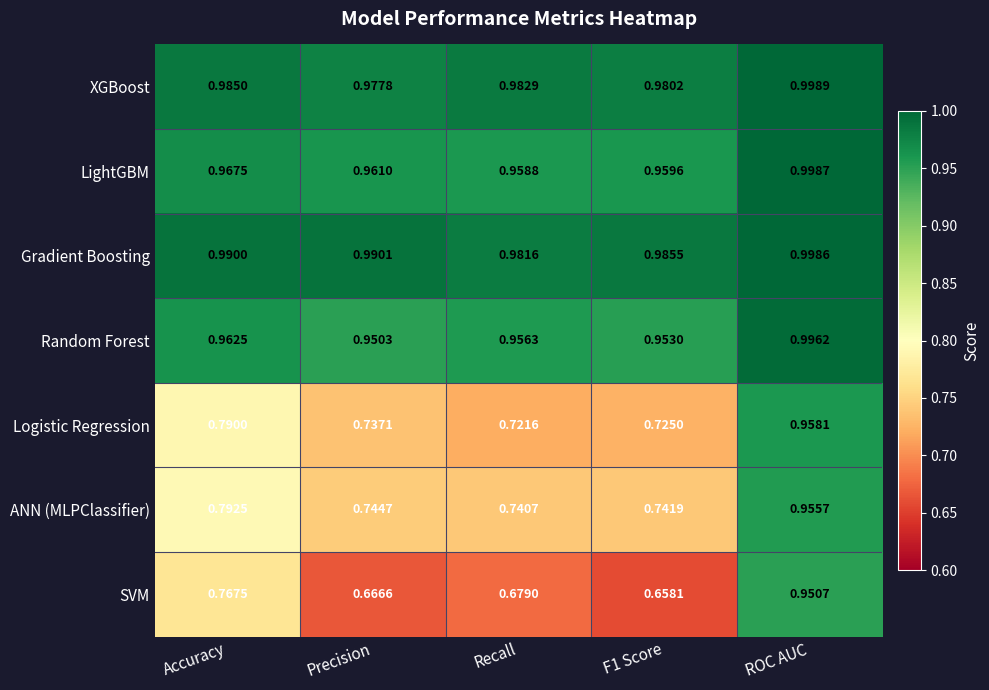

Is the value of XGBoost at Precision greater than the value of Logistic Regression at Accuracy?

Yes